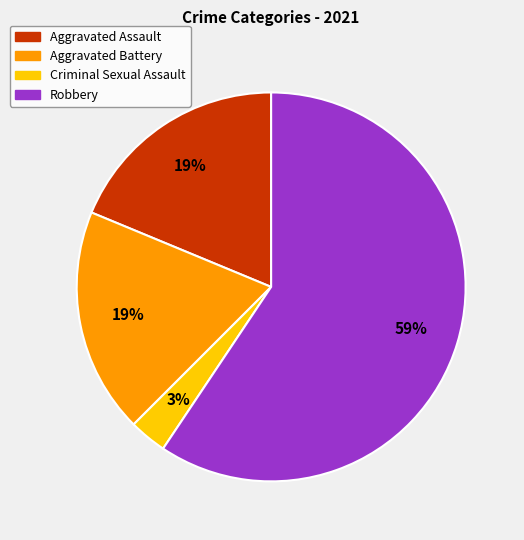

How many slices are in this pie chart?

4